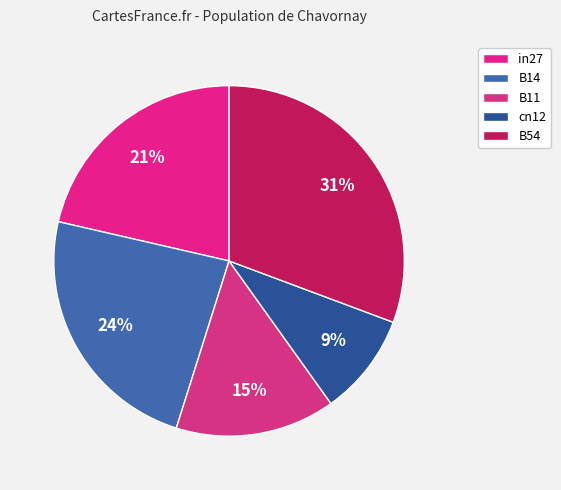

Is B11 the majority of the pie?

No